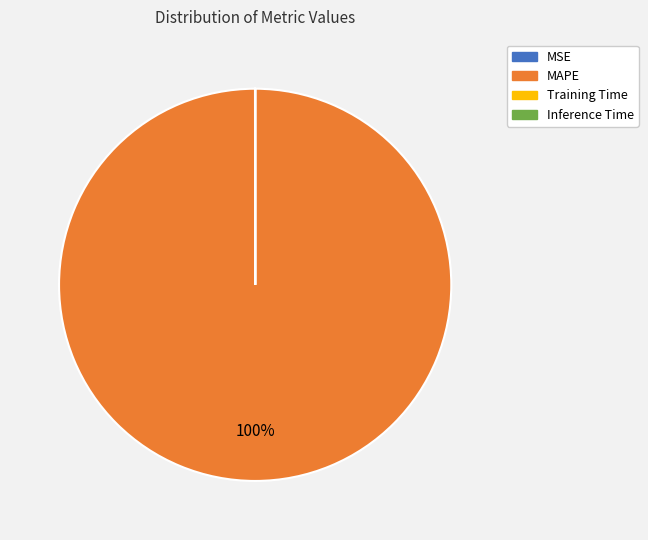

To the nearest percent, what percentage of the pie is MAPE?

100%